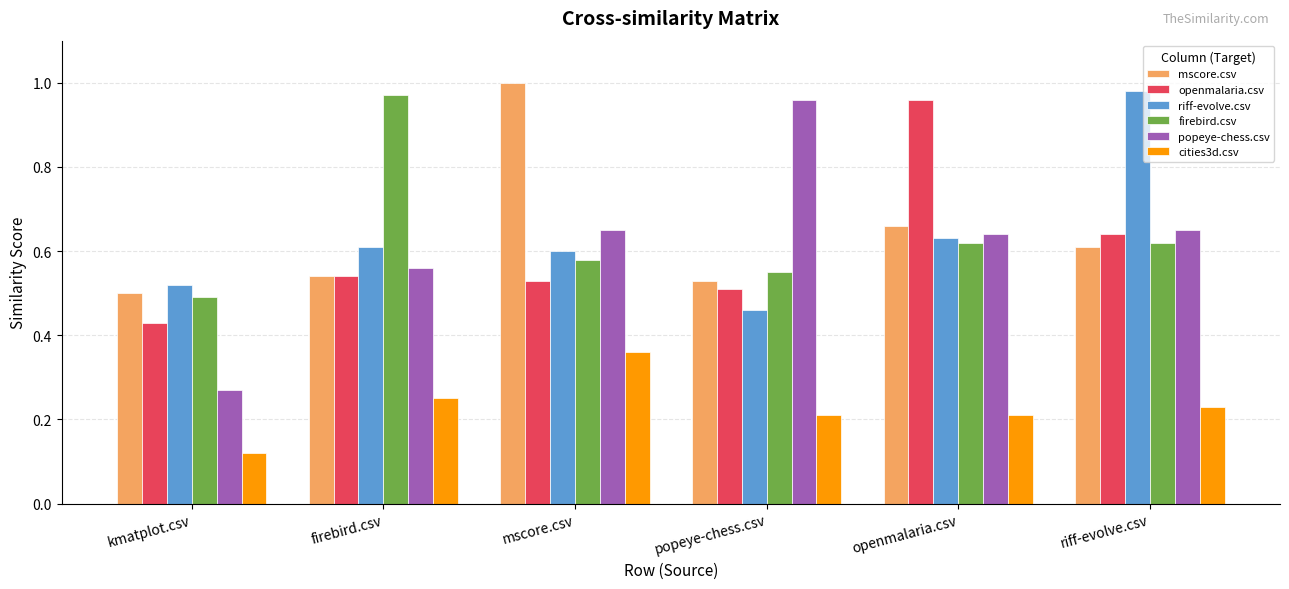

At how many categories does at least one series exceed 0?

6